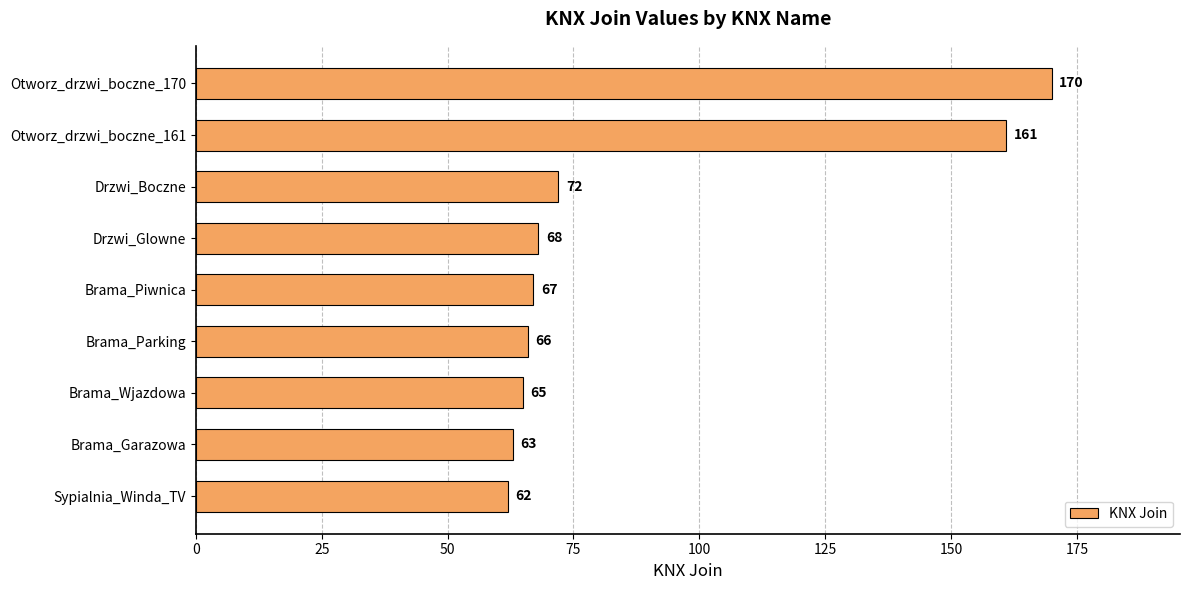

Reading bottom to top, what are all the values shown in this chart?

Sypialnia_Winda_TV=62	Brama_Garazowa=63	Brama_Wjazdowa=65	Brama_Parking=66	Brama_Piwnica=67	Drzwi_Glowne=68	Drzwi_Boczne=72	Otworz_drzwi_boczne_161=161	Otworz_drzwi_boczne_170=170